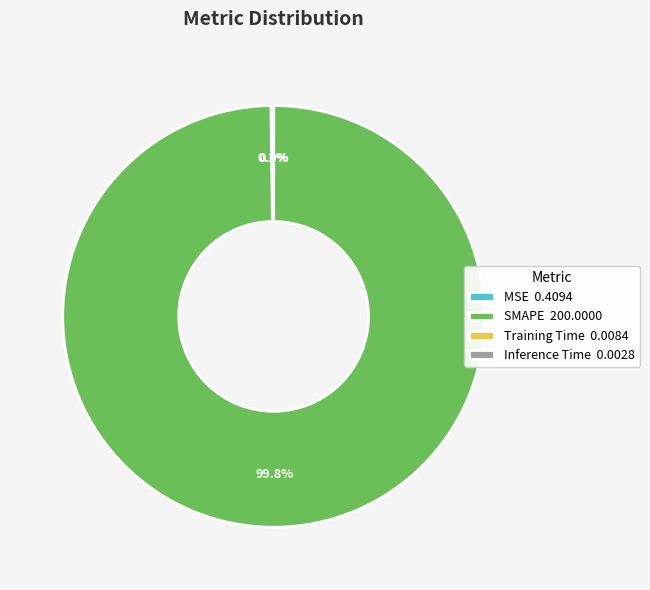

Which slice is the largest?

SMAPE